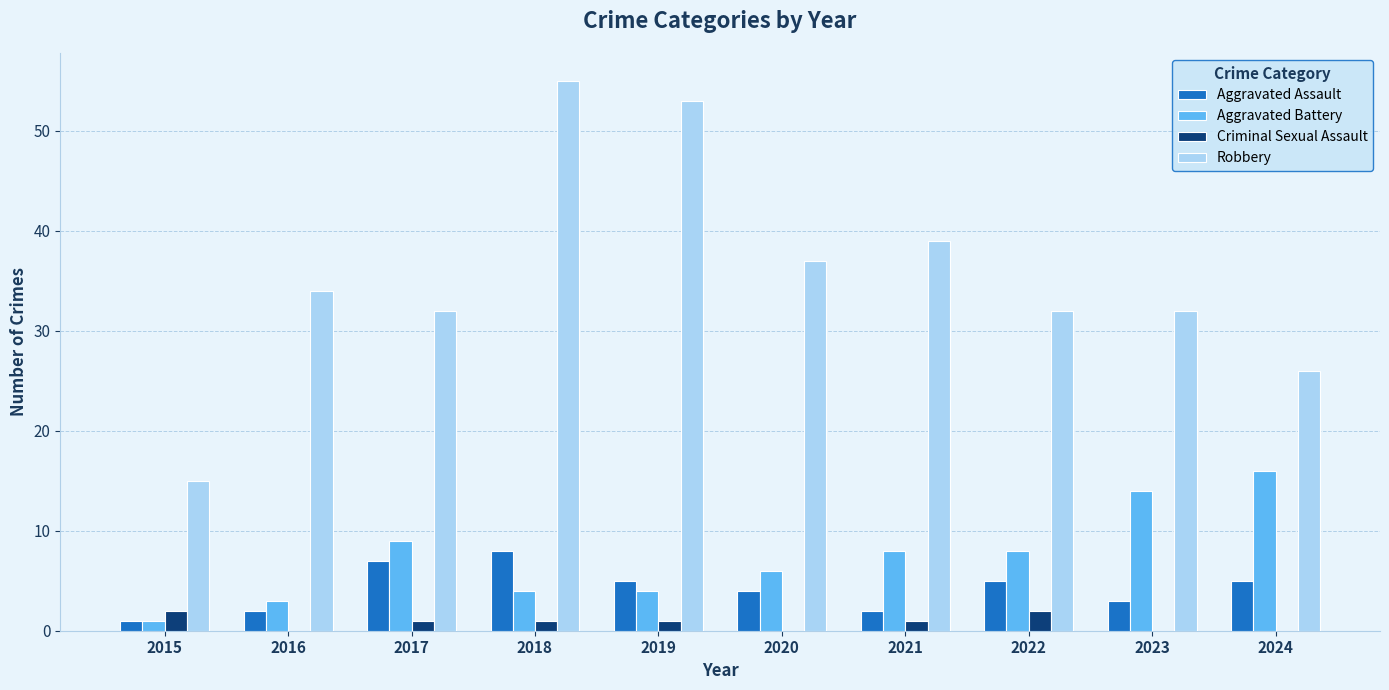

Which series changed the most between 2015 and 2021?

Robbery